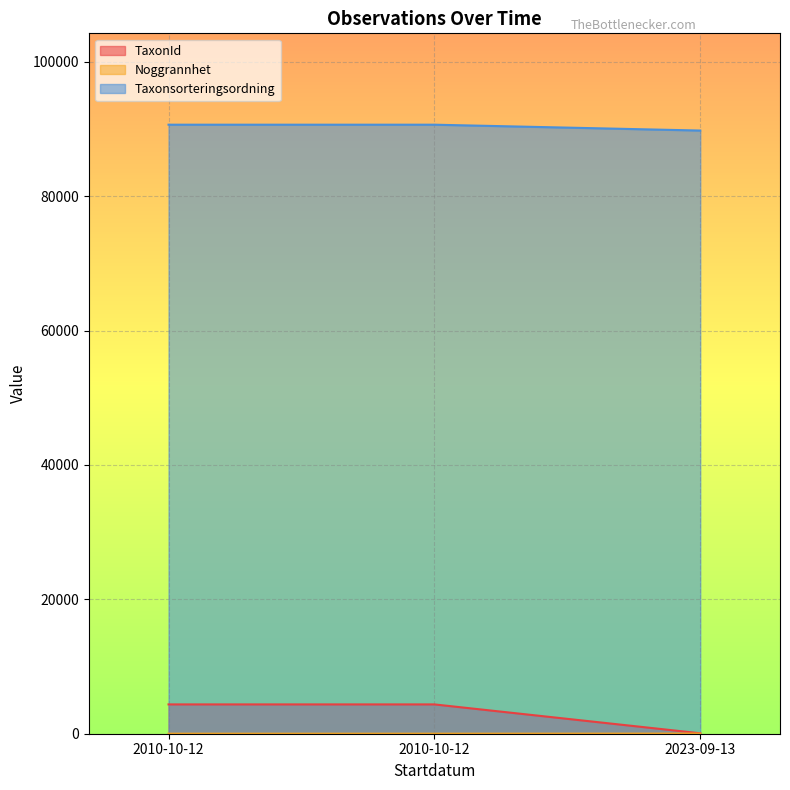

The TaxonId series shows 4364 at 2010-10-12. True or false?

True